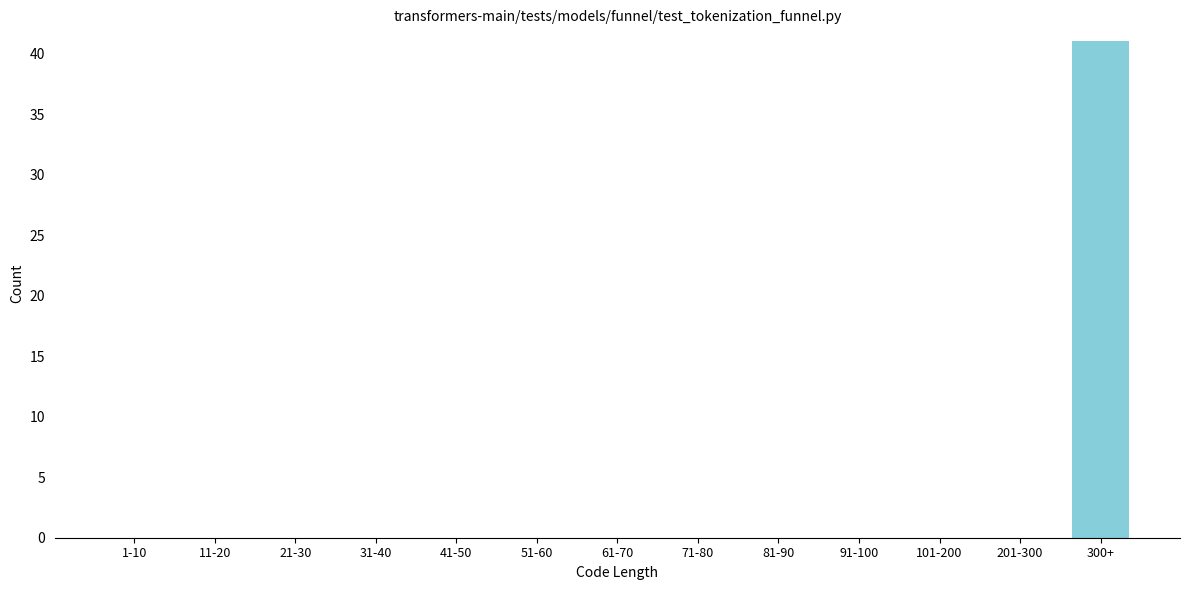

Reading left to right, extract all data points from this chart.

1-10=0	11-20=0	21-30=0	31-40=0	41-50=0	51-60=0	61-70=0	71-80=0	81-90=0	91-100=0	101-200=0	201-300=0	300+=41